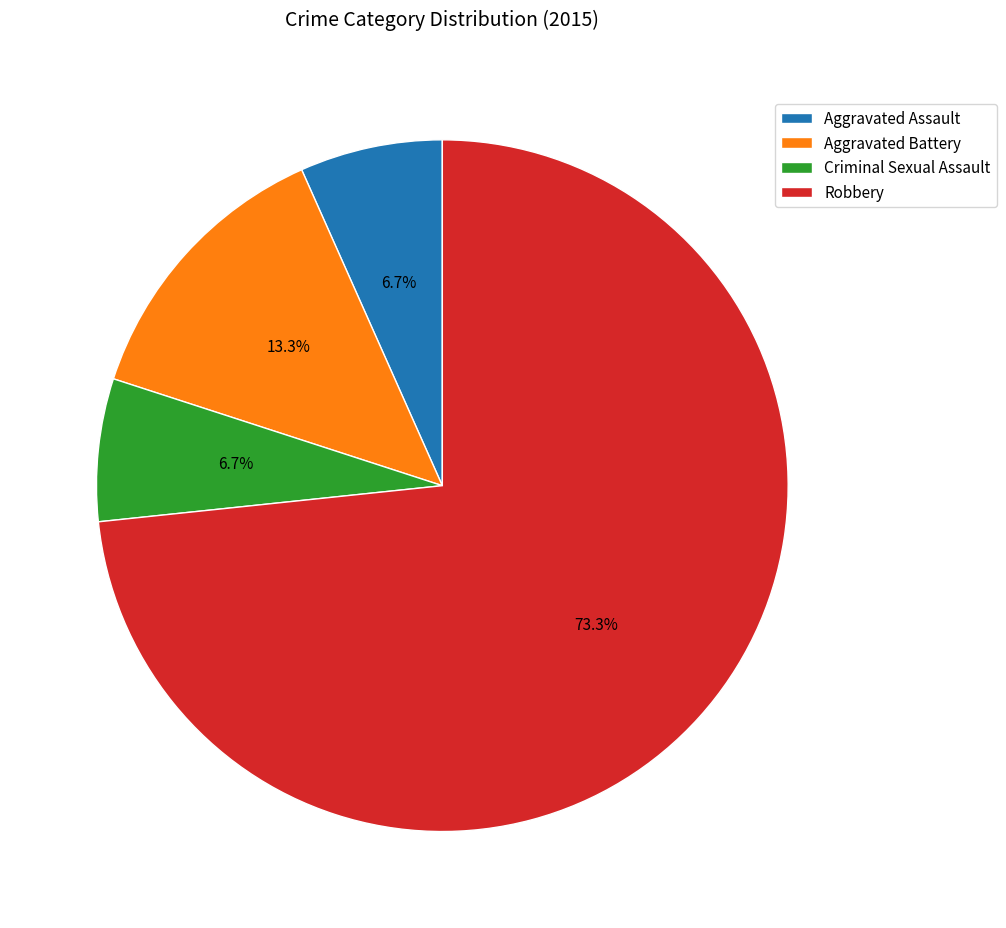

How many segments does this pie chart have?

4